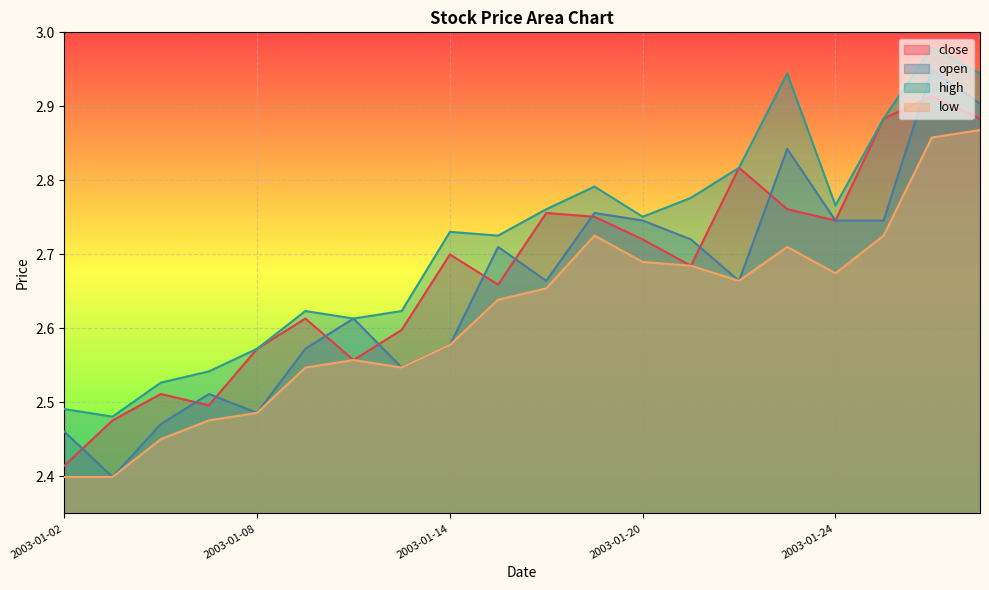

Which series has the largest total across all categories?

high